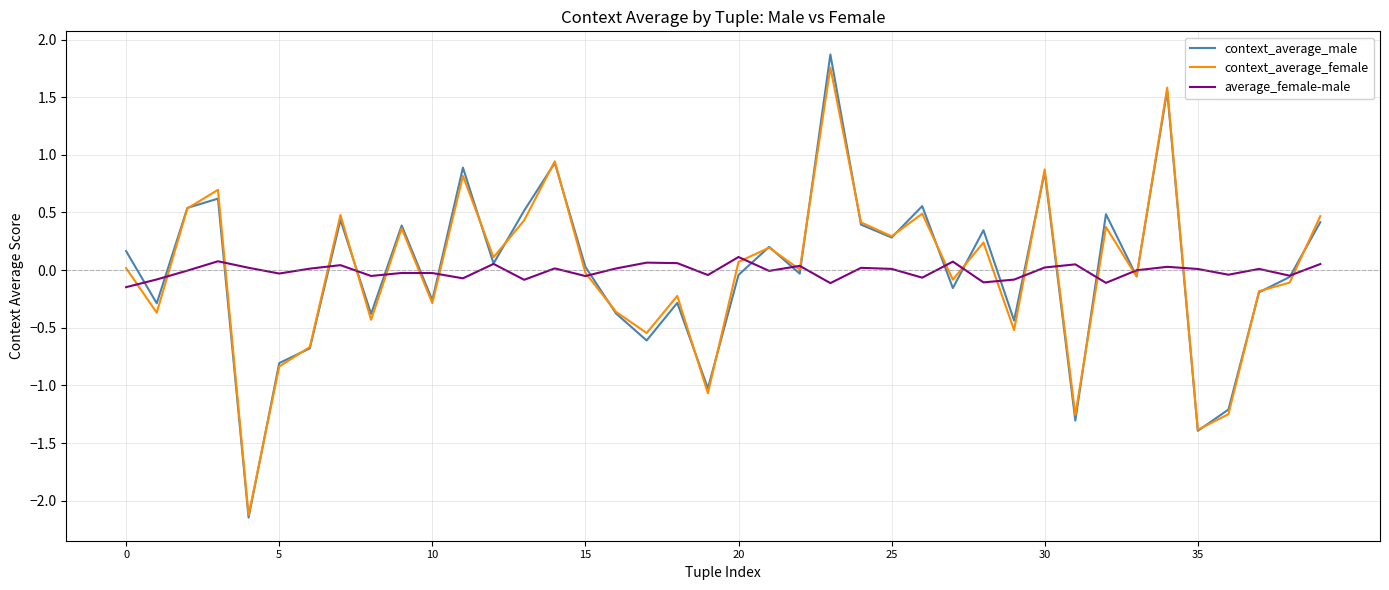

Count the number of categories in the chart.

40